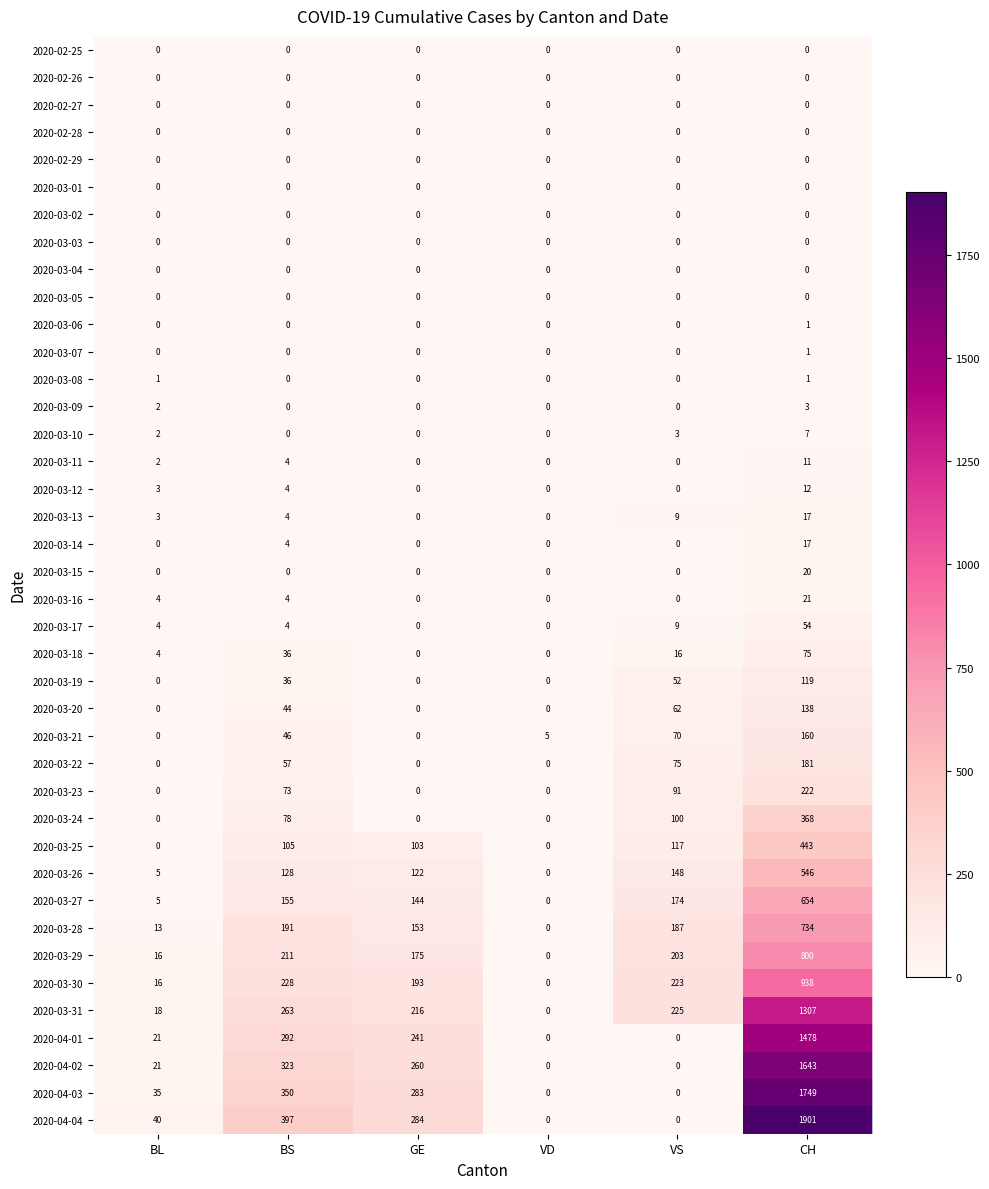

Which category has the highest value across all series?

CH